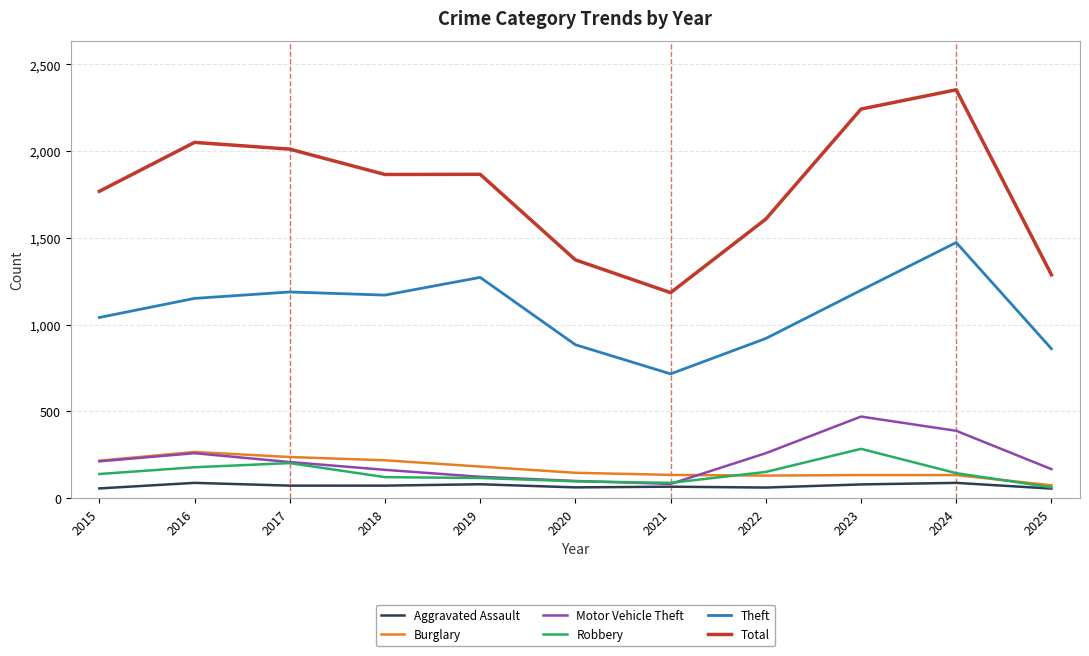

Which series has the largest total across all categories?

Total